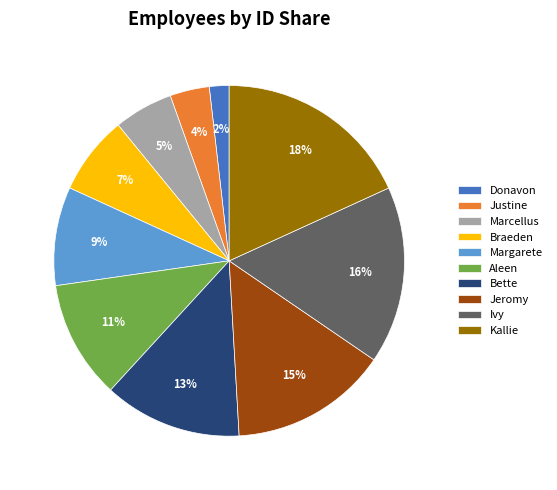

Between Jeromy and Ivy, which is larger?

Ivy